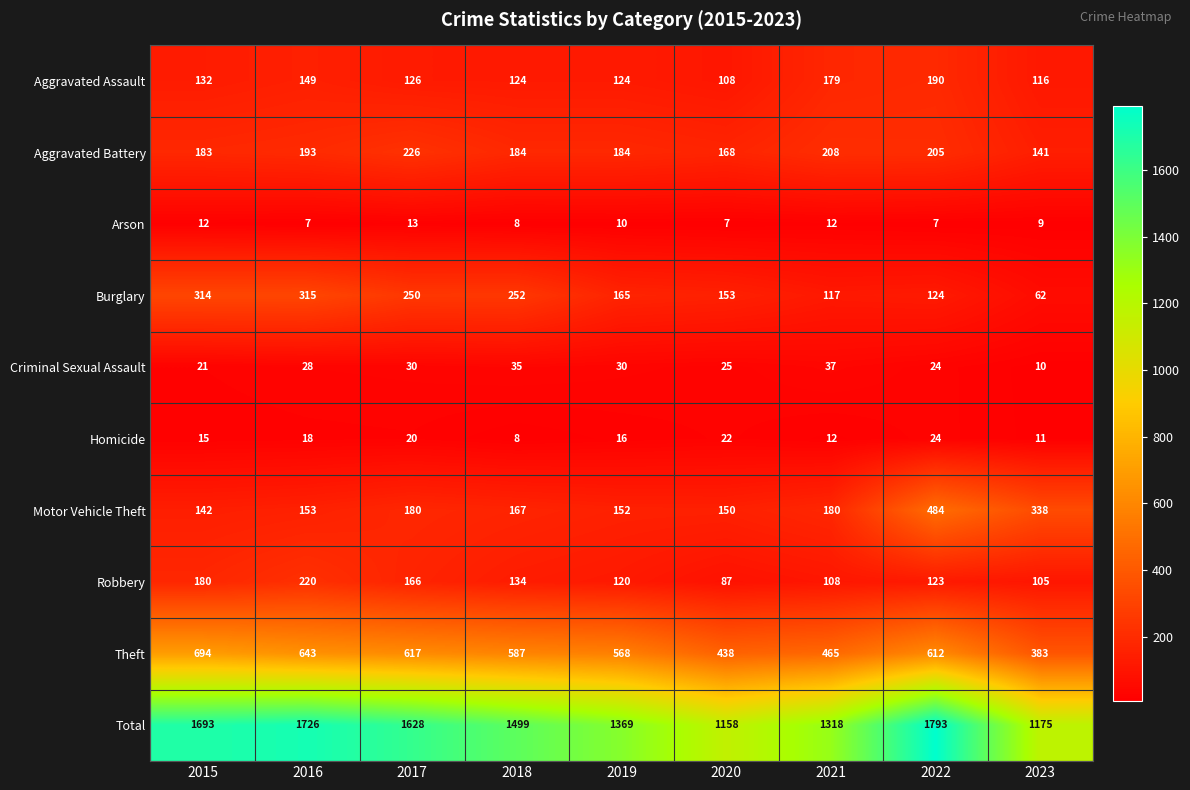

Which series changed the most between 2017 and 2020?

Total